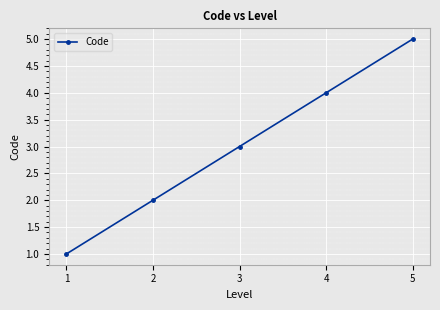

Which category has the lowest value across all series?

1